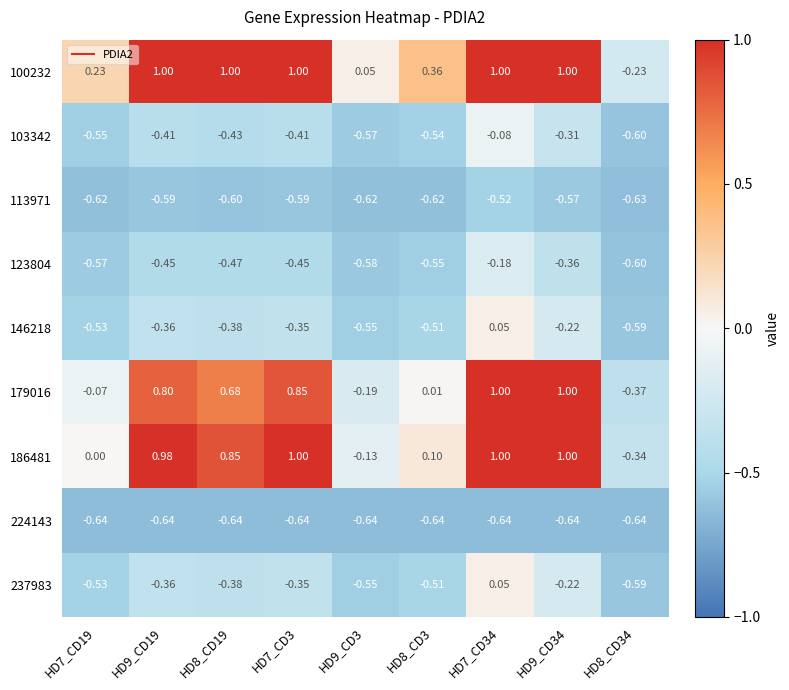

Is the value of 224143 at HD7_CD34 greater than the value of 123804 at HD8_CD34?

No